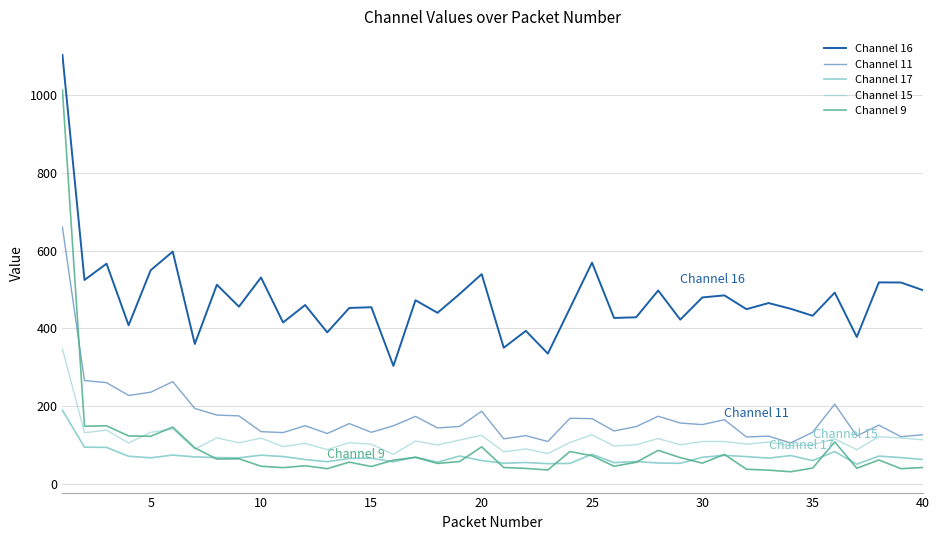

Does the chart have visible grid lines?

Yes